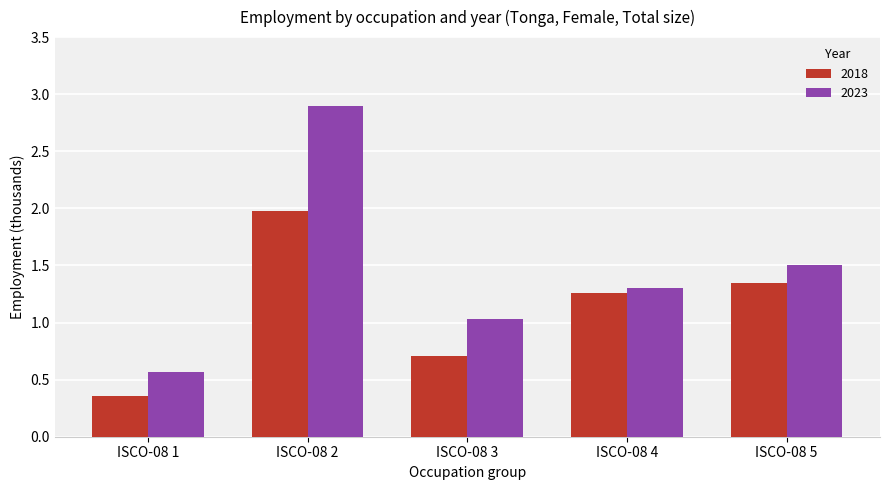

What is the average value of the 2018 series?

1.1